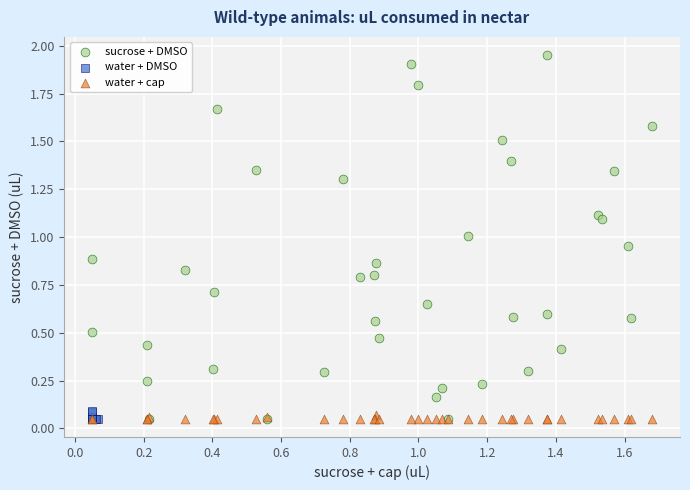

Which series contains the highest Y value?

sucrose + DMSO